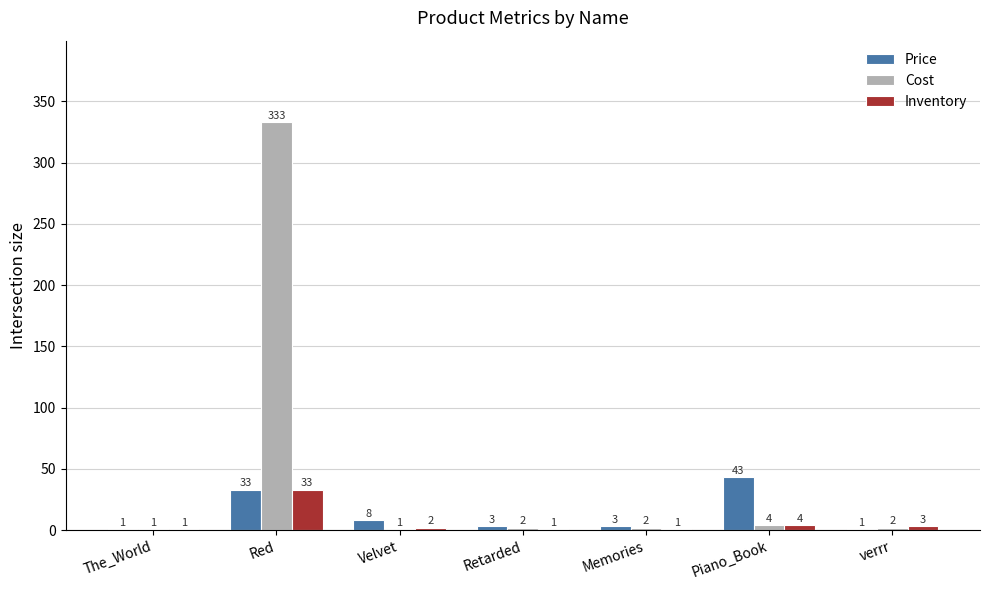

Reading left to right, extract all data points from this chart.

Price: 1	33	8	3	3	43	1
Cost: 1	333	1	2	2	4	2
Inventory: 1	33	2	1	1	4	3